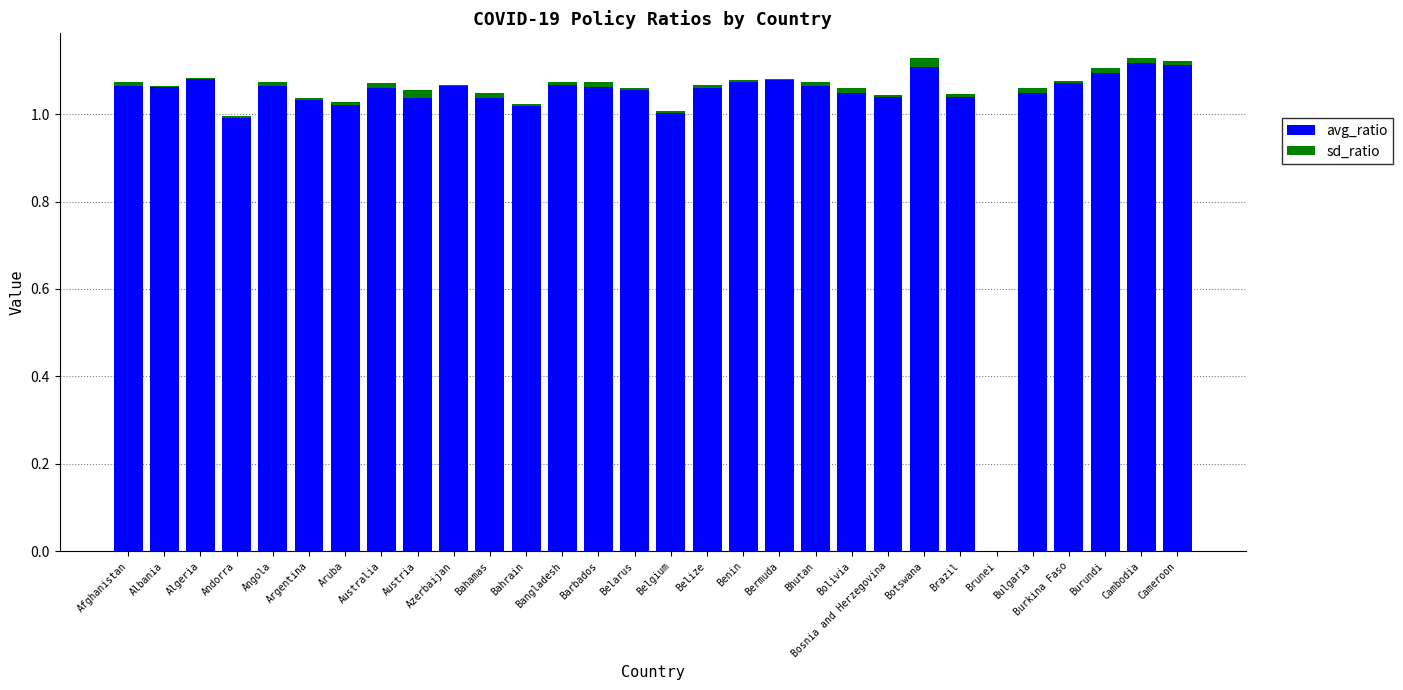

Is it true that avg_ratio equals 1.9 at Azerbaijan?

False